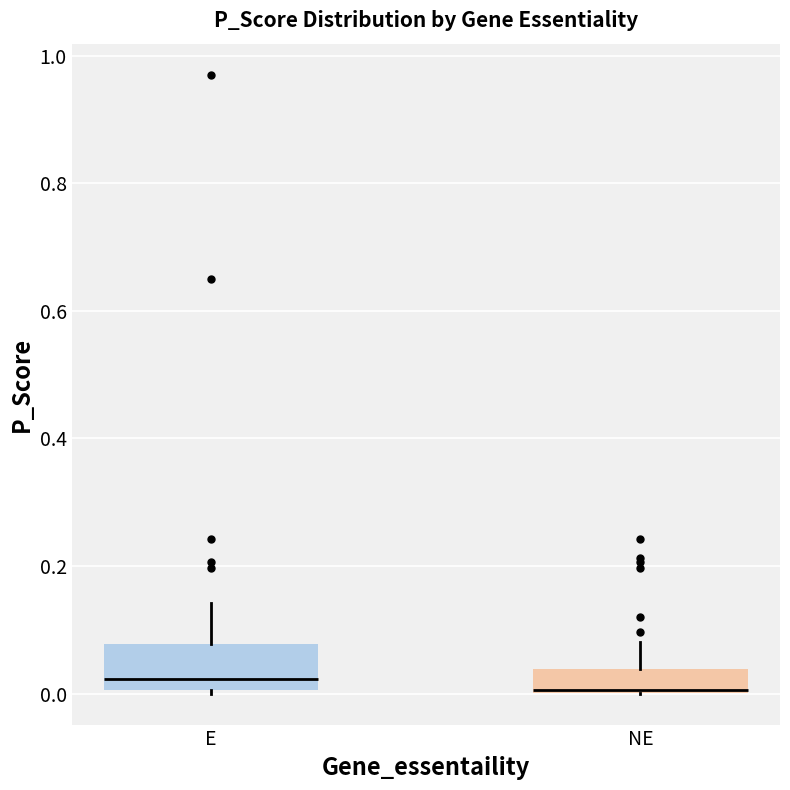

Where does the median line of the box for E sit on the y-axis? The values are not printed on the chart, so give them approximately, as read against the axis.

0.02